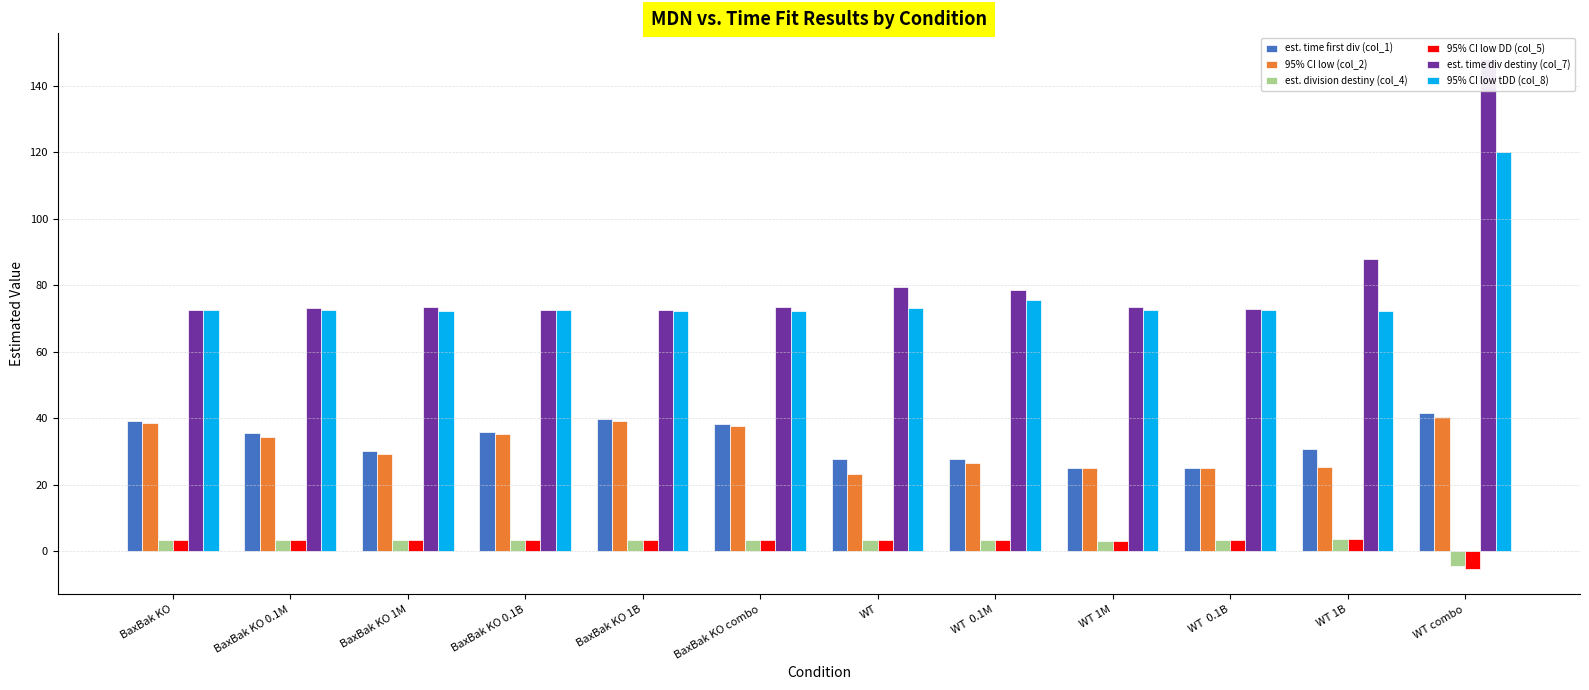

What is the label of the 1st bar from the right?

WT combo